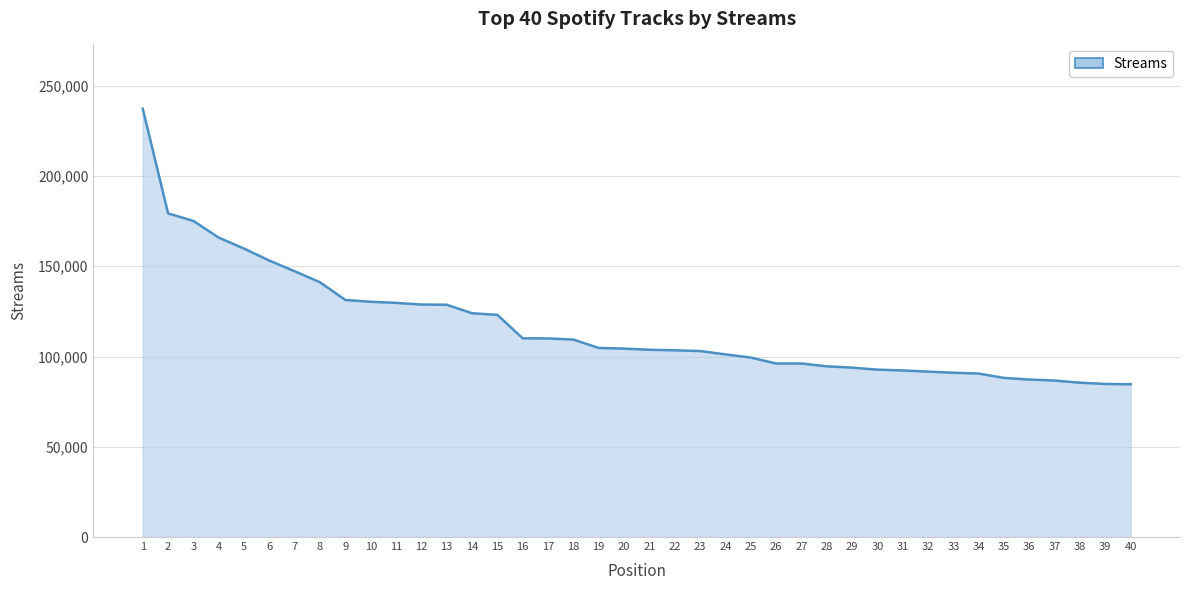

The chart shows a value of 84790 at 39. True or false?

True